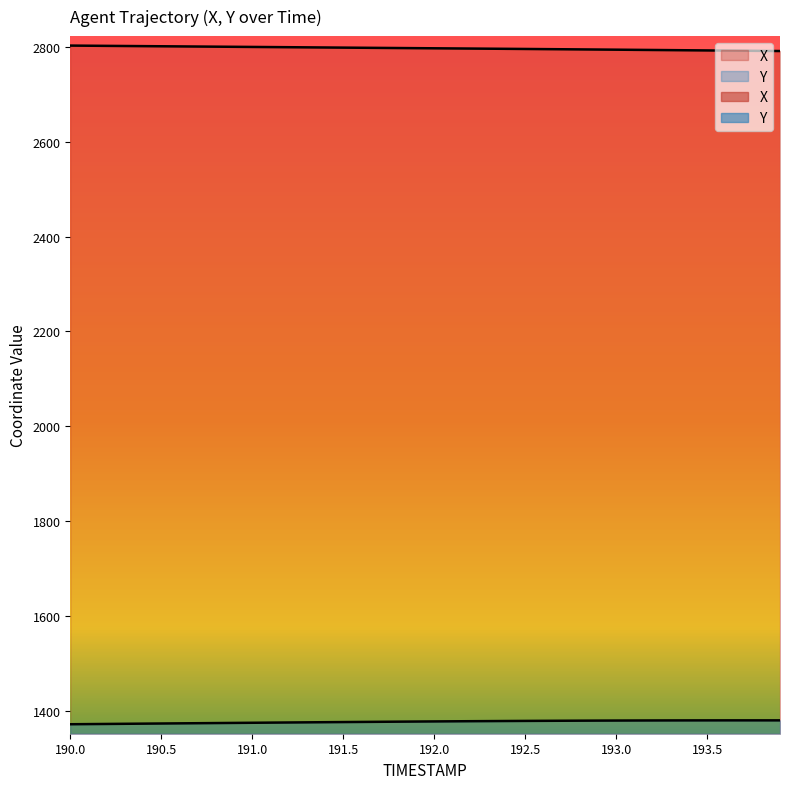

What is the label of the 18th point from the right?

192.2